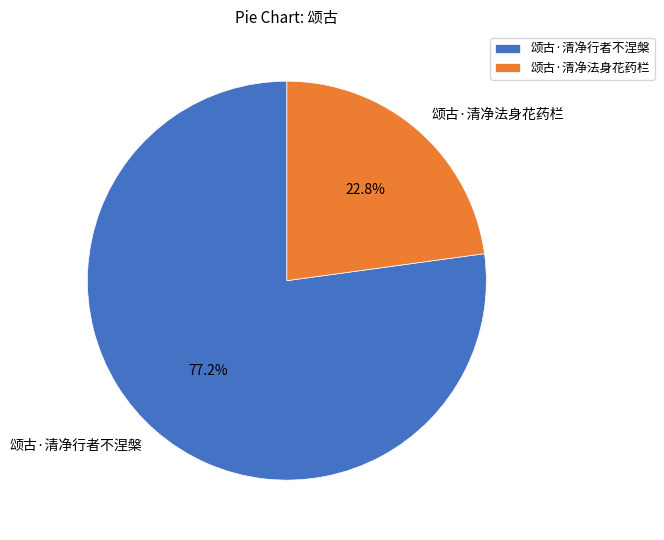

What is the majority slice?

颂古·清净行者不涅槃